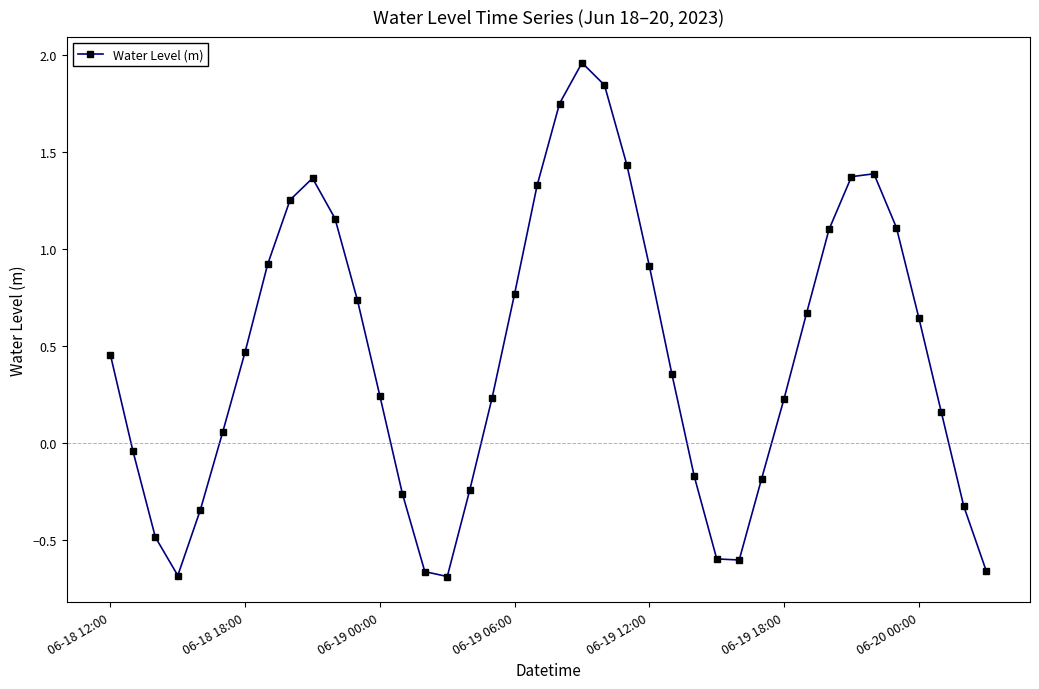

What is the value of the 29th point from the left?

-0.6